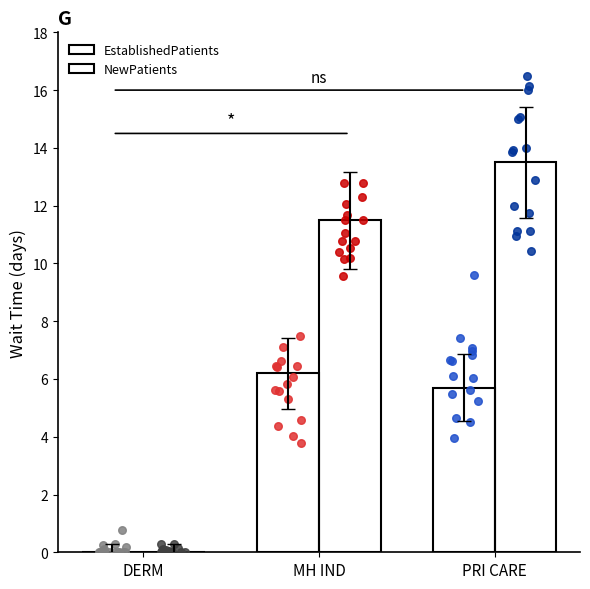

Which series has the largest Y range (max minus min)?

NewPatients